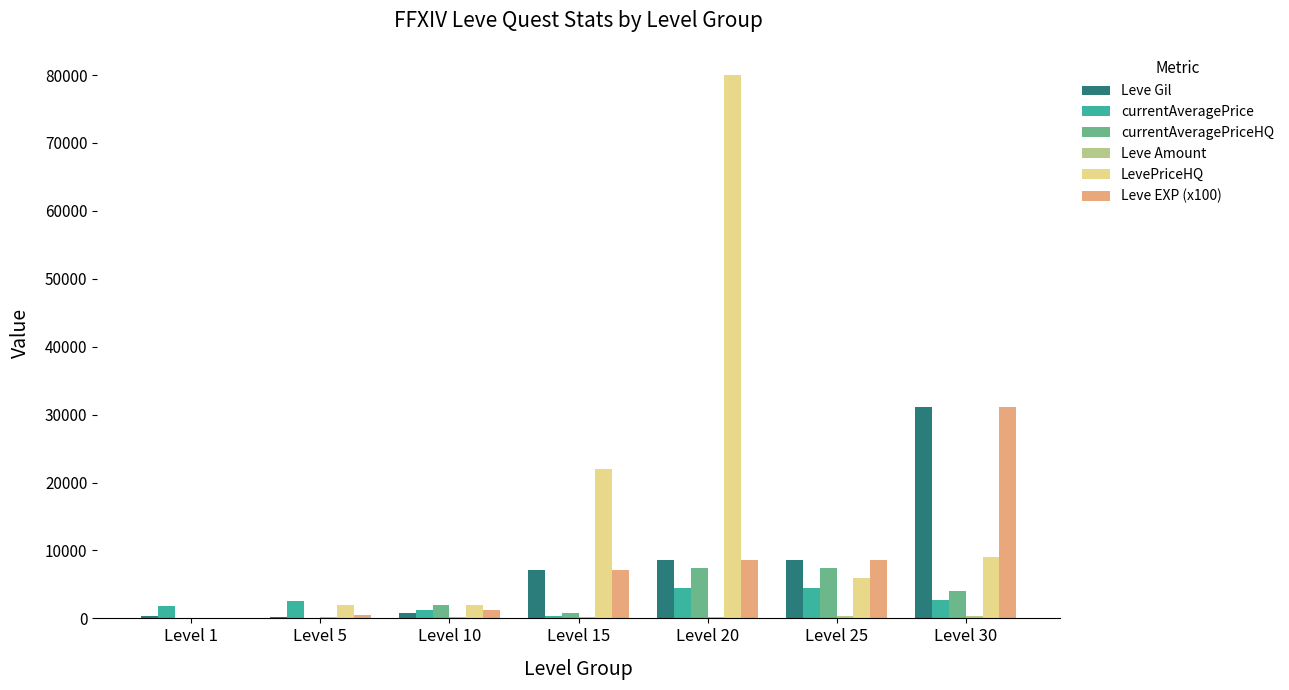

Is it true that currentAveragePrice equals 2598 at Level 5?

True